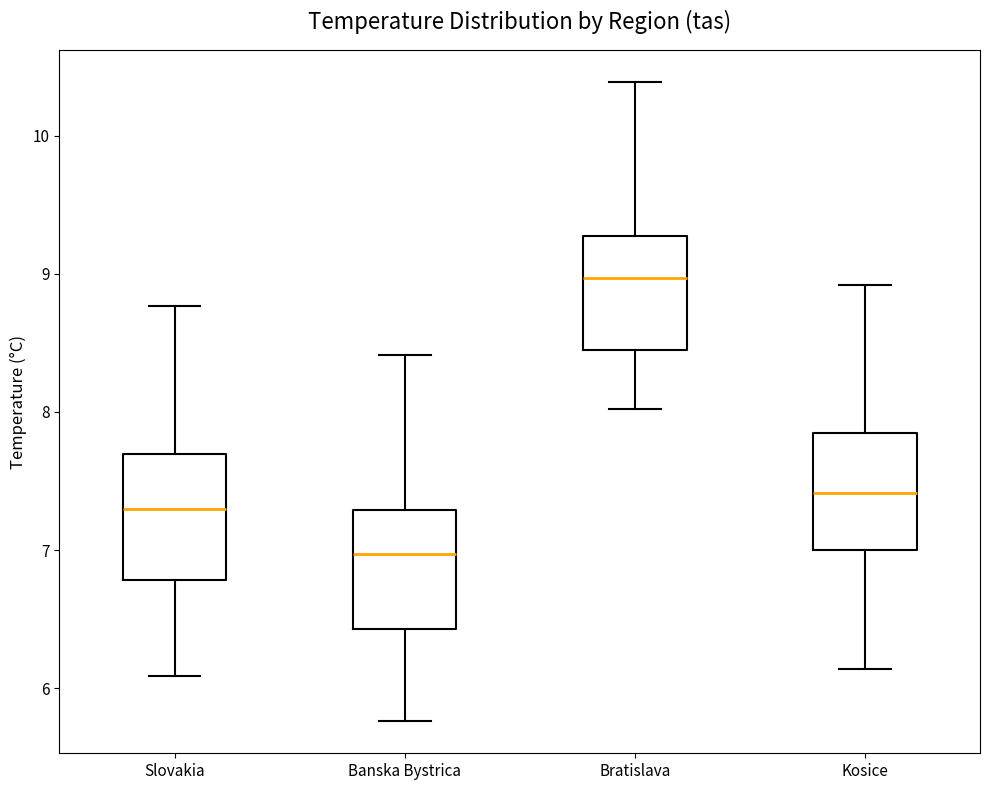

Where is the upper edge of the box for Slovakia on the y-axis? The values are not printed on the chart, so give them approximately, as read against the axis.

7.7